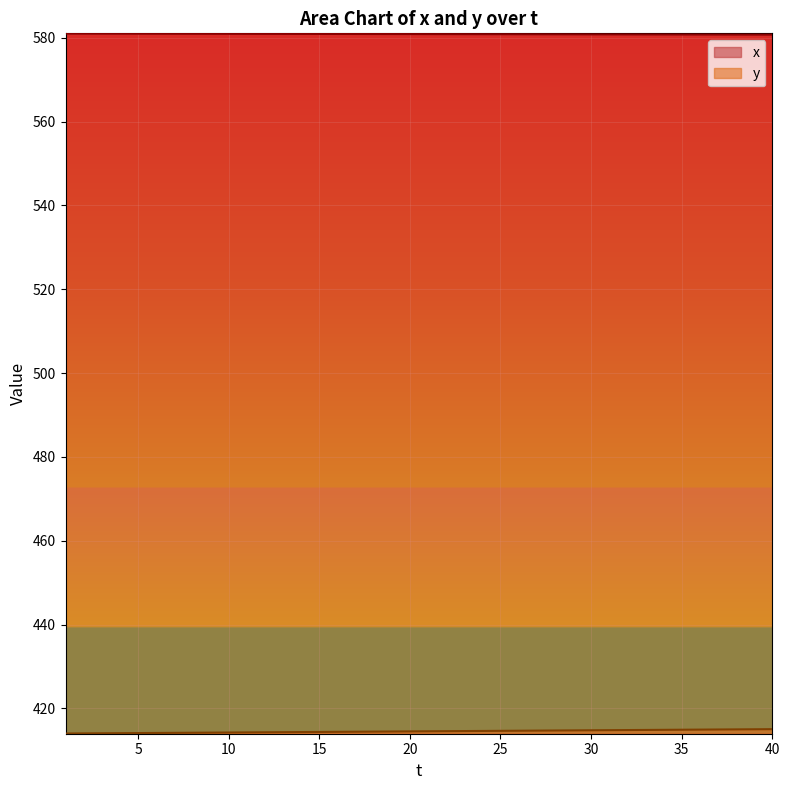

At how many categories does at least one series exceed 499?

40